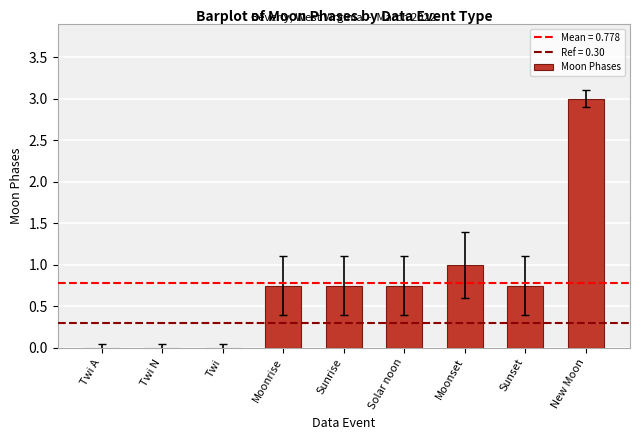

What is the sum of all values?

7.0